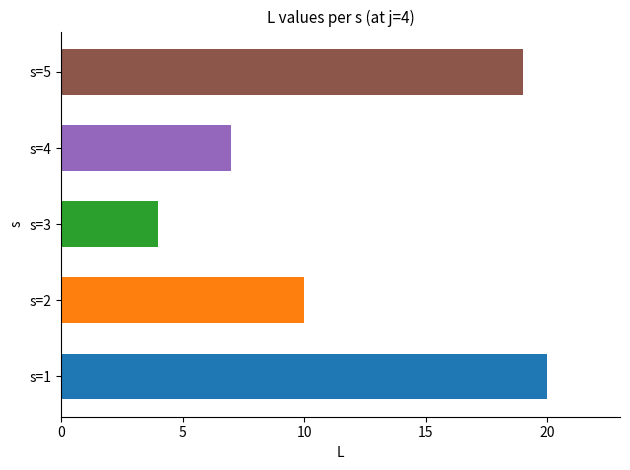

What is the difference between the maximum and minimum values?

16